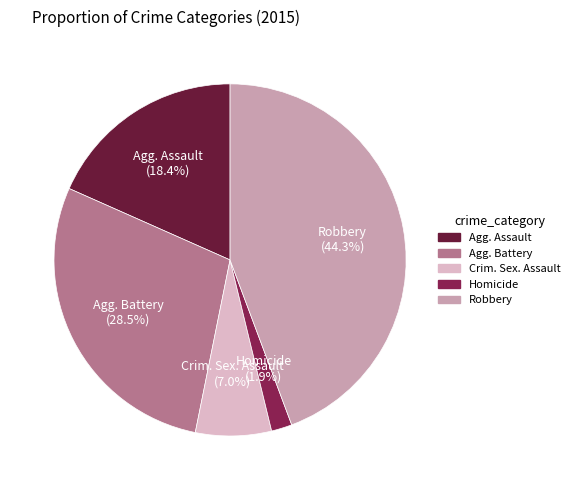

Is there a majority slice in this chart?

No